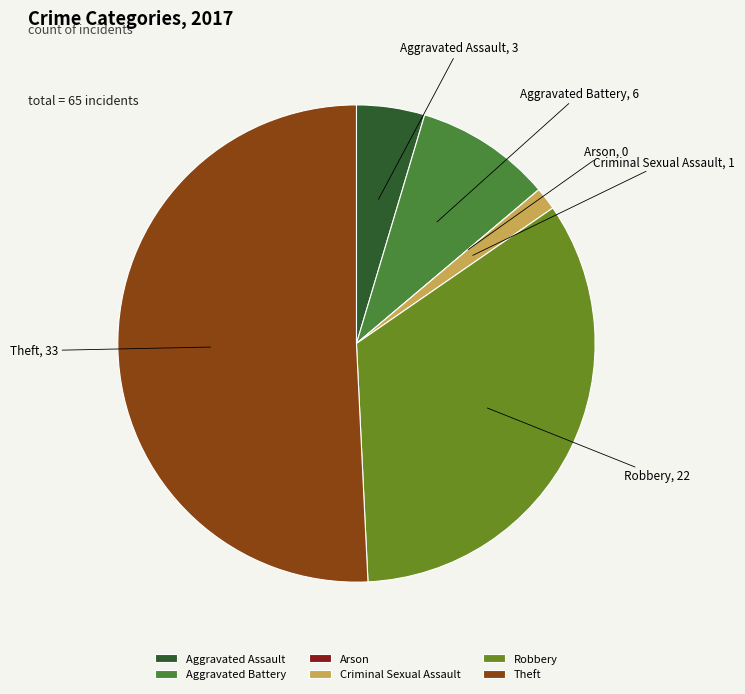

Which category has the biggest portion of the pie?

Theft